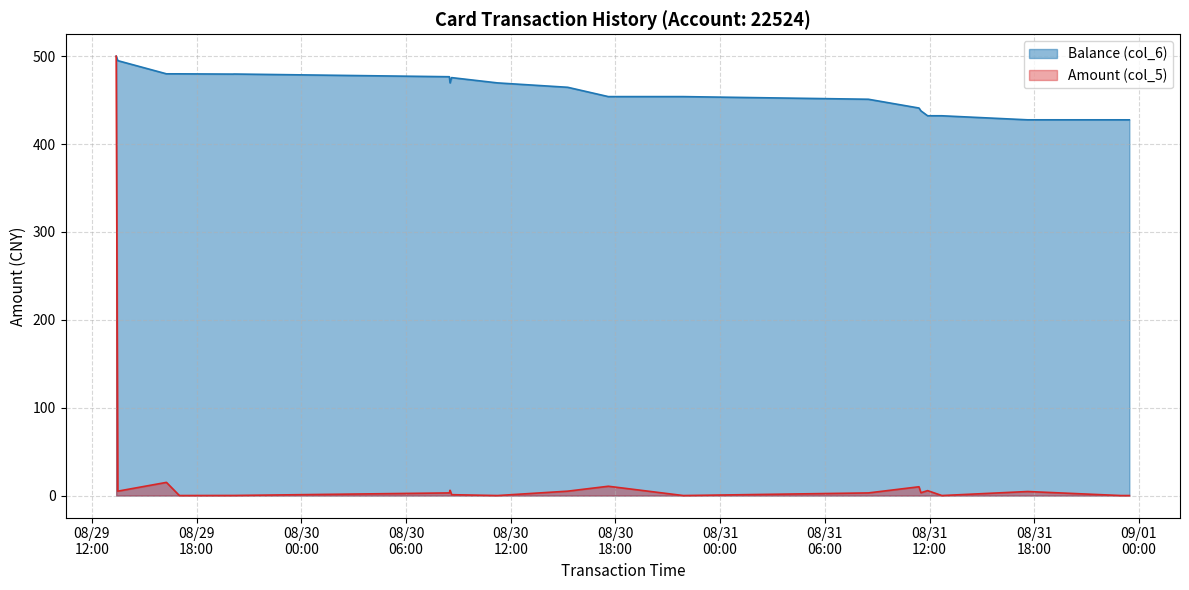

At which label does Amount (col_5) first exceed 3?

2014/08/29 13:23:24